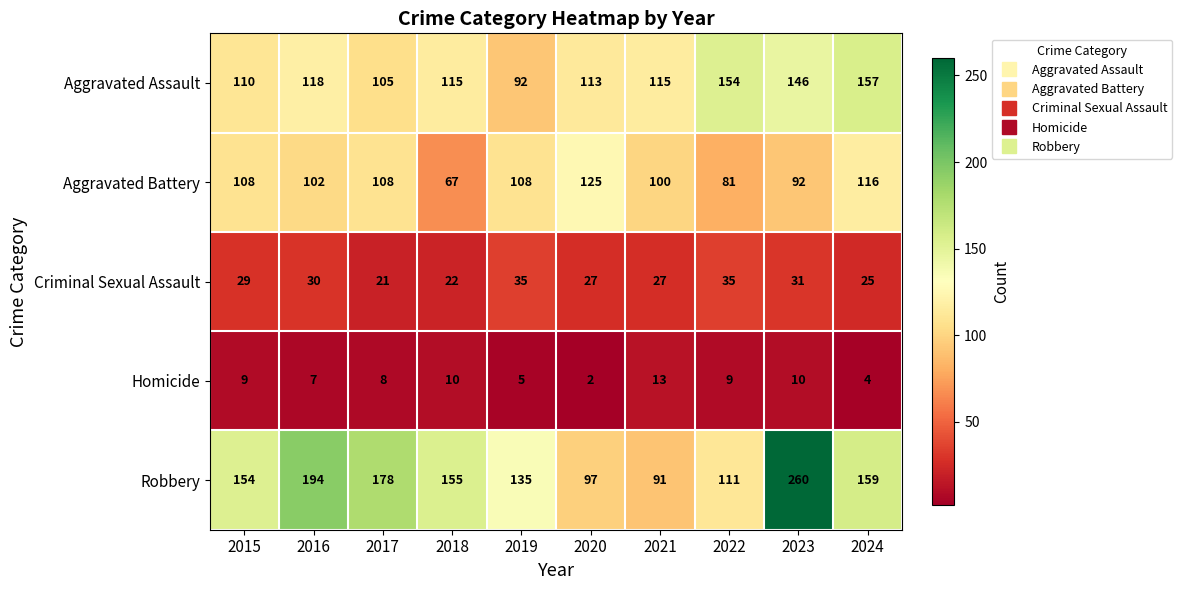

Rank the series by their maximum value, from highest to lowest.

Robbery, Aggravated Assault, Aggravated Battery, Criminal Sexual Assault, Homicide